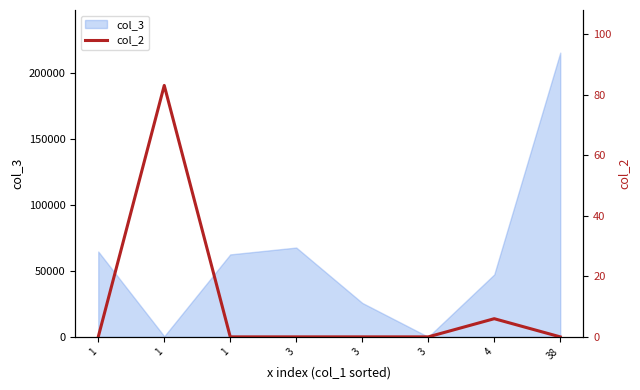

Between 3 and 1, which is larger?

3